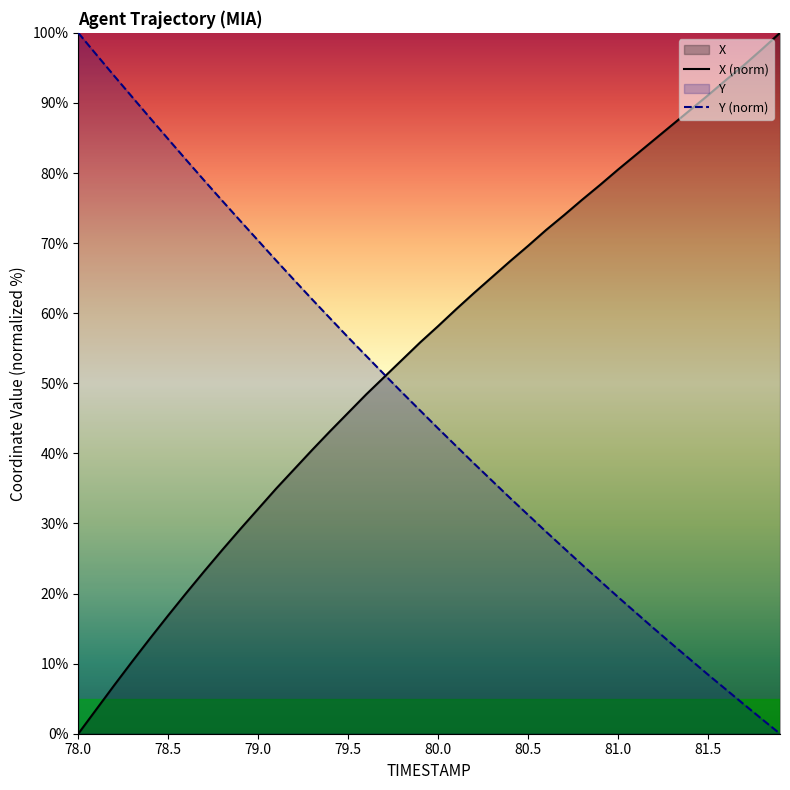

Which category has the lowest value in the X (norm) series?

78.0